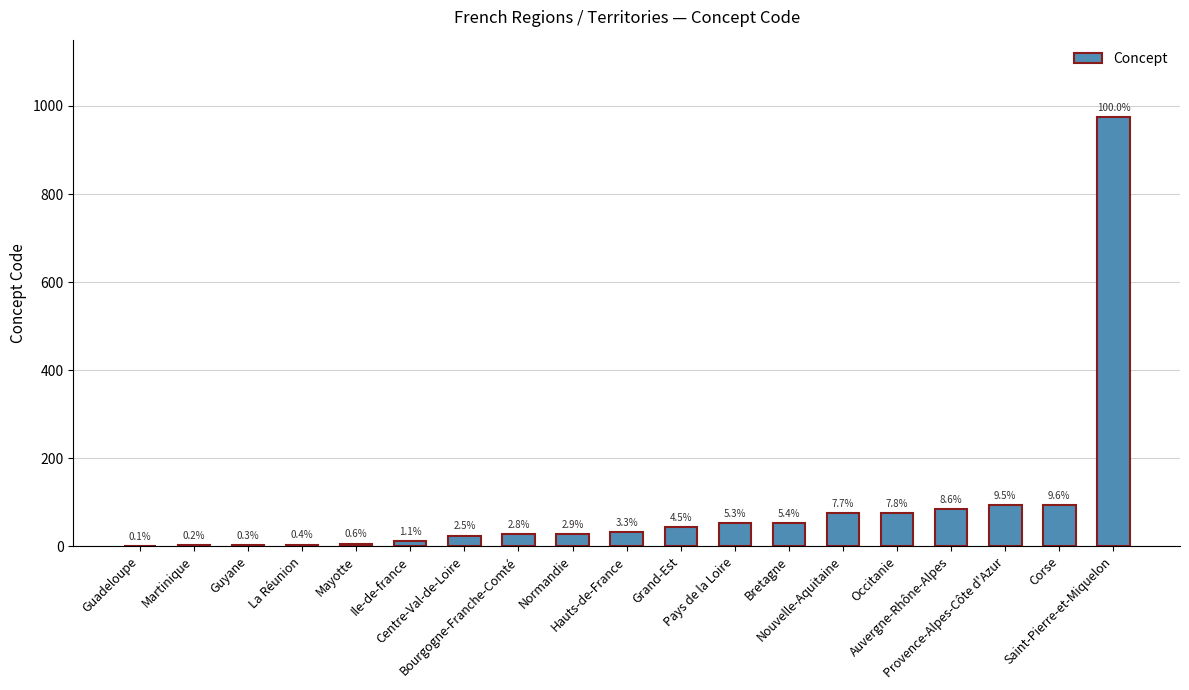

What is the difference between the second highest and second lowest values?

92